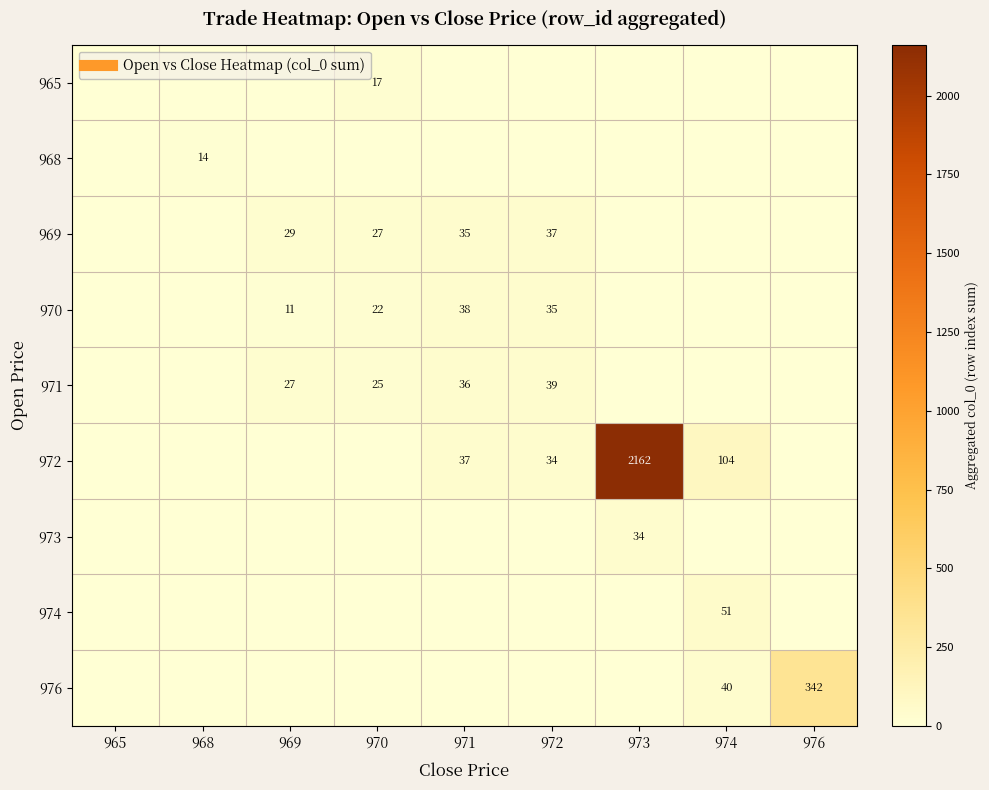

At how many categories does at least one series exceed 1990?

1